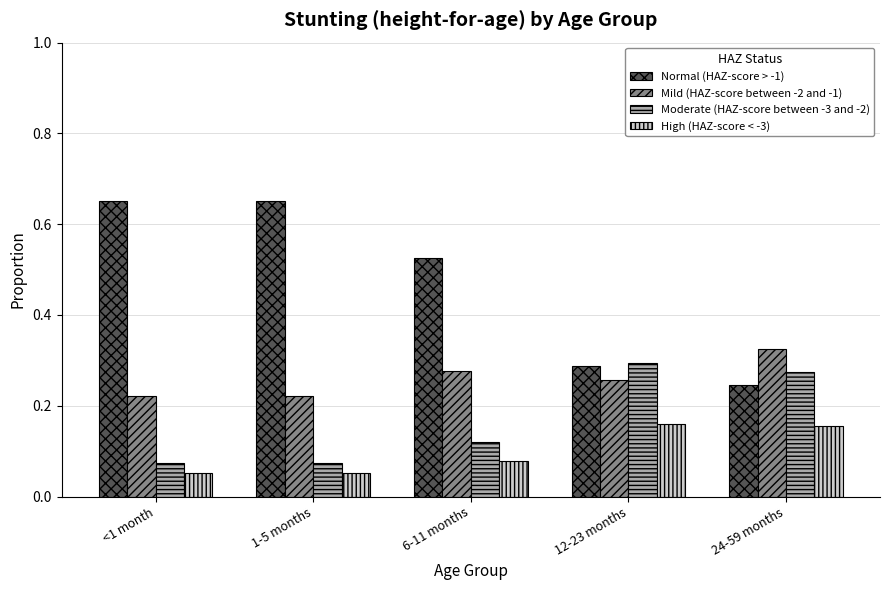

Which series has the widest spread of values?

Normal (HAZ-score > -1)